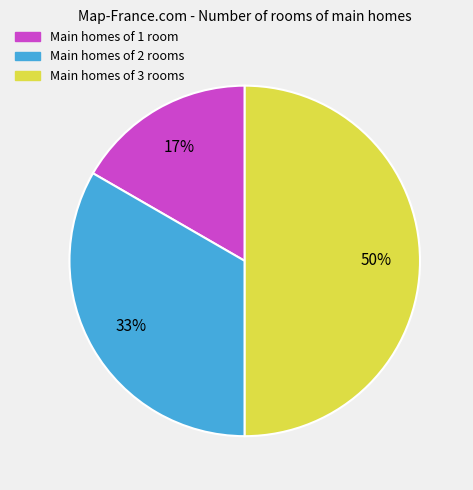

To the nearest percent, what is the average slice percentage?

33%